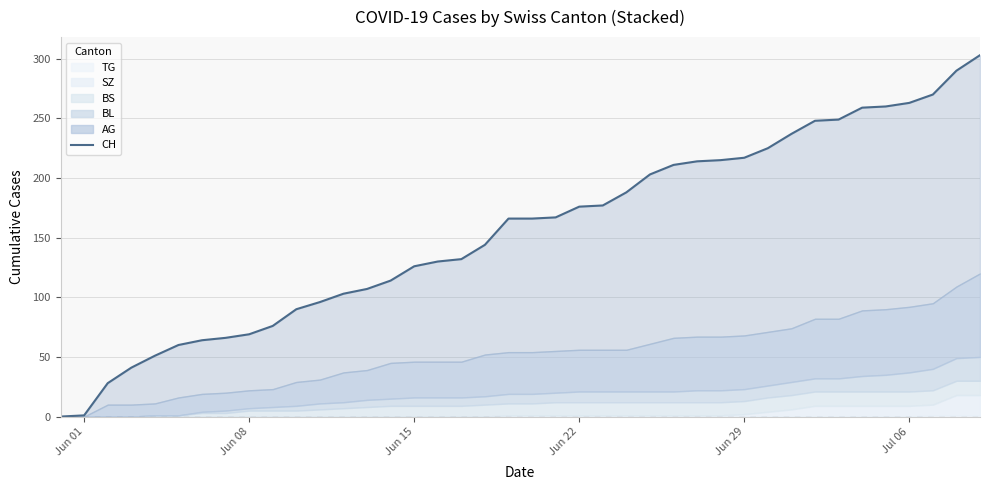

Is it true that the value at Jun 29 is 217?

True